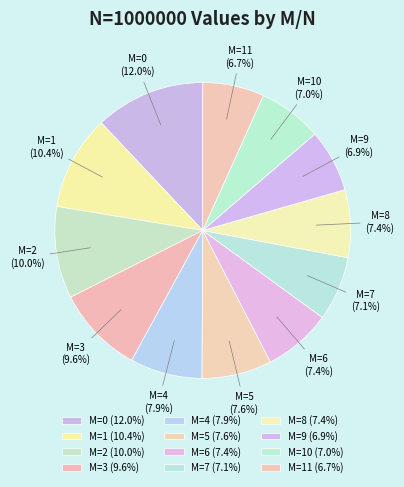

Is there any slice that represents more than half of the pie?

No